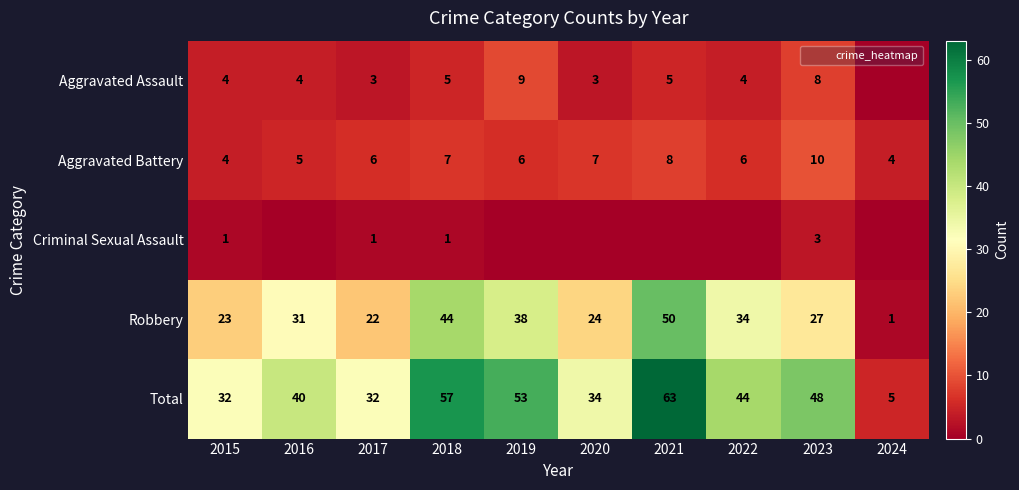

At which label is Aggravated Assault closest to 4?

2015